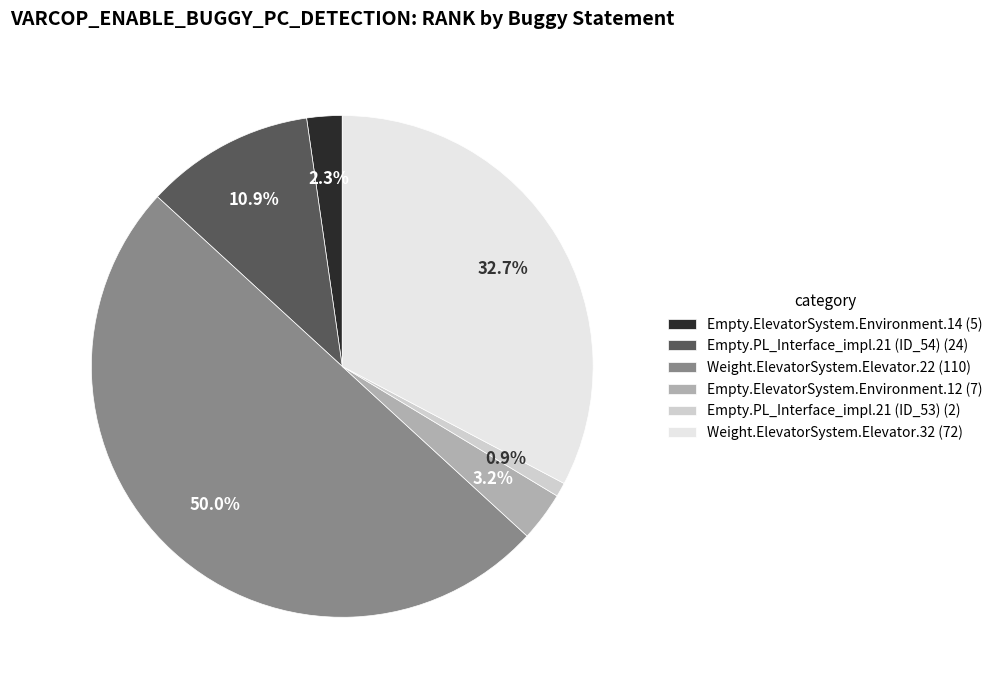

Is Empty.PL_Interface_impl.21 (ID_54) the majority of the pie?

No